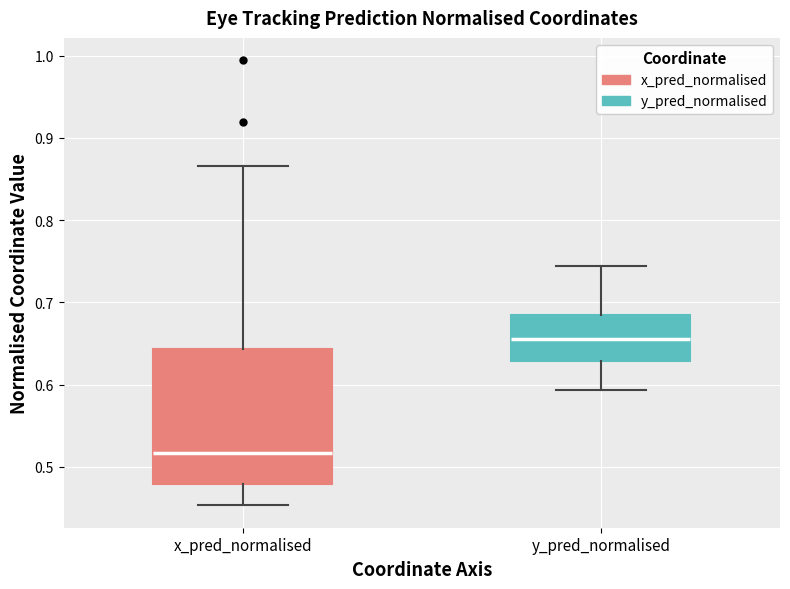

Where is the lower edge of the box for x_pred_normalised on the y-axis? The values are not printed on the chart, so give them approximately, as read against the axis.

0.48